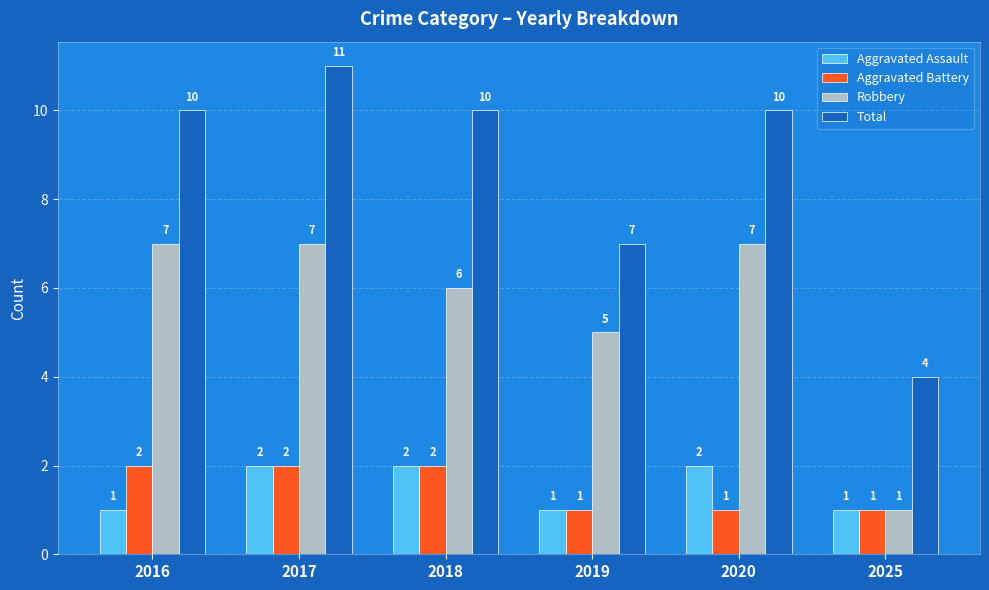

How many distinct data groups are displayed?

4